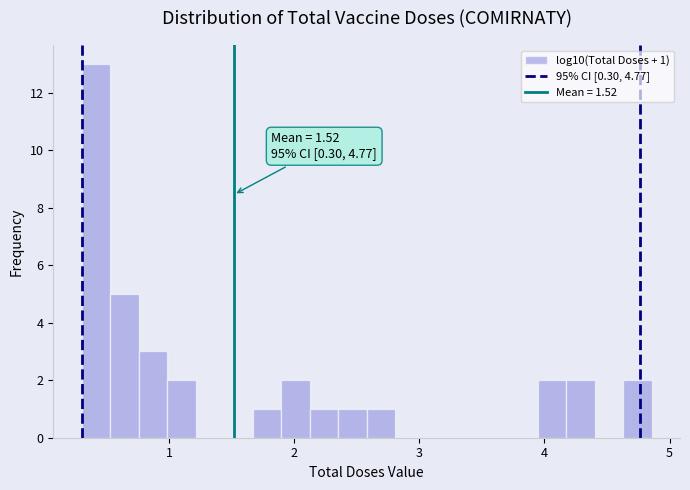

Around what value on the x-axis is the tallest bar? Give the approximate position of its centre, as read against the axis.

0.4